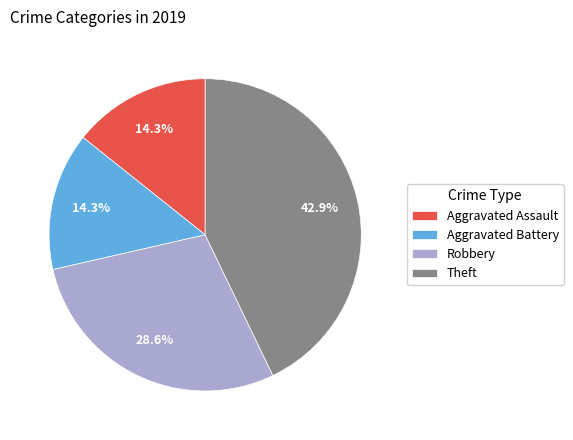

Approximately how many times larger is the value at Aggravated Assault compared to Robbery?

0.5